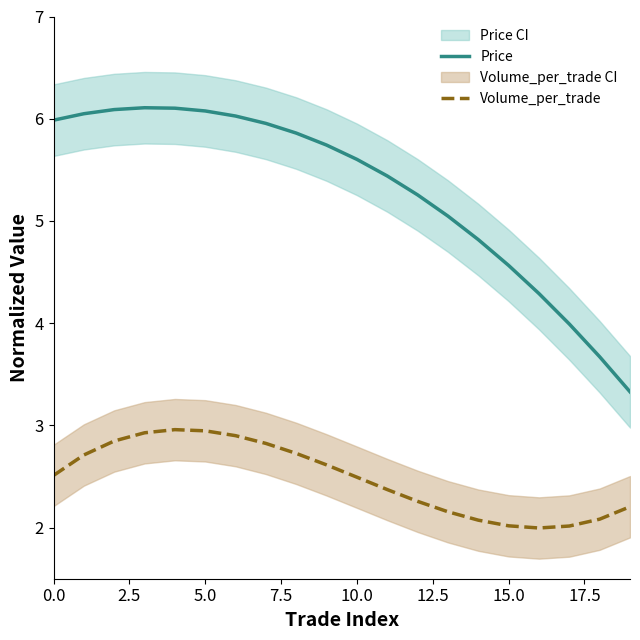

Where is the first local minimum for Volume_per_trade?

16